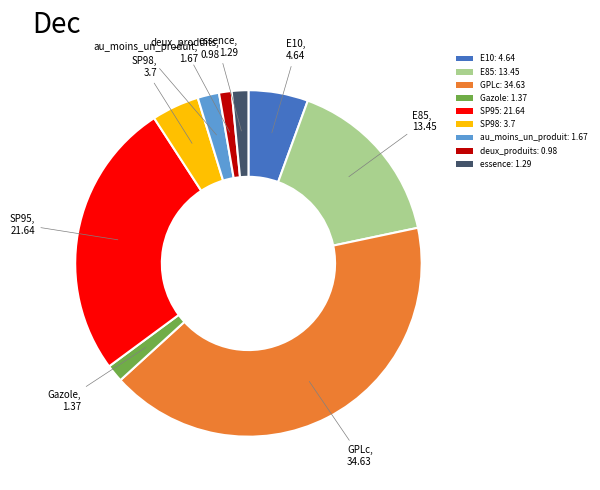

Which slice is the largest?

GPLc